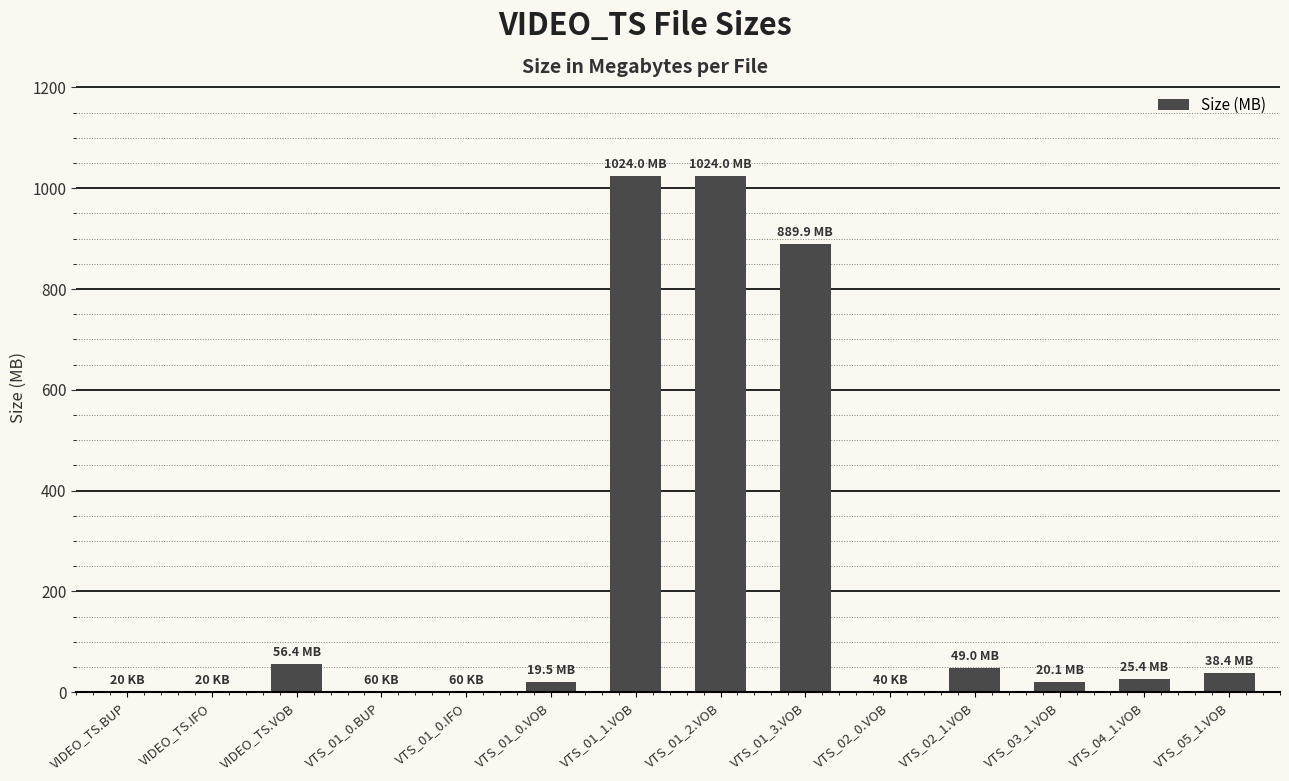

True or false: the data shows 0.1 at VTS_01_0.BUP.

True